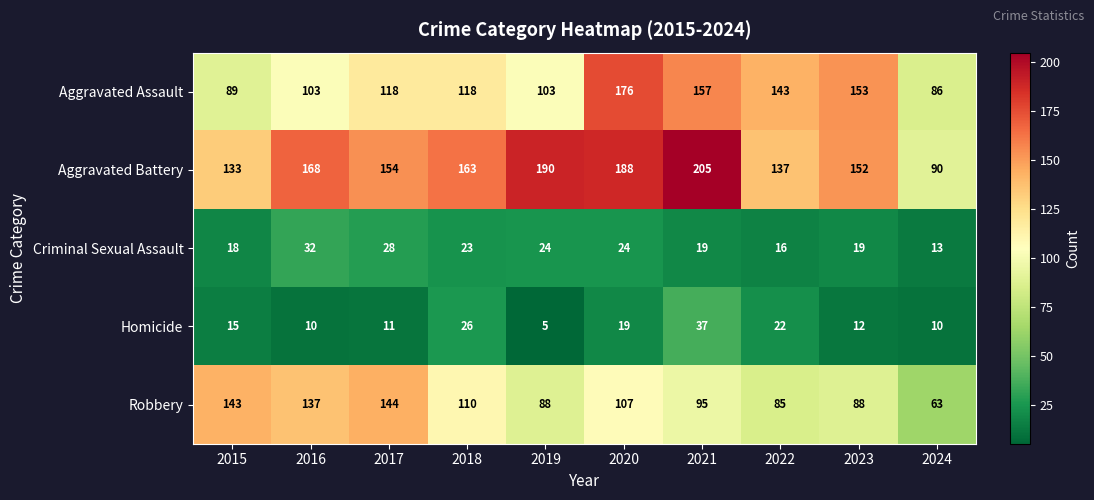

What is the total value across all series at 2015?

398